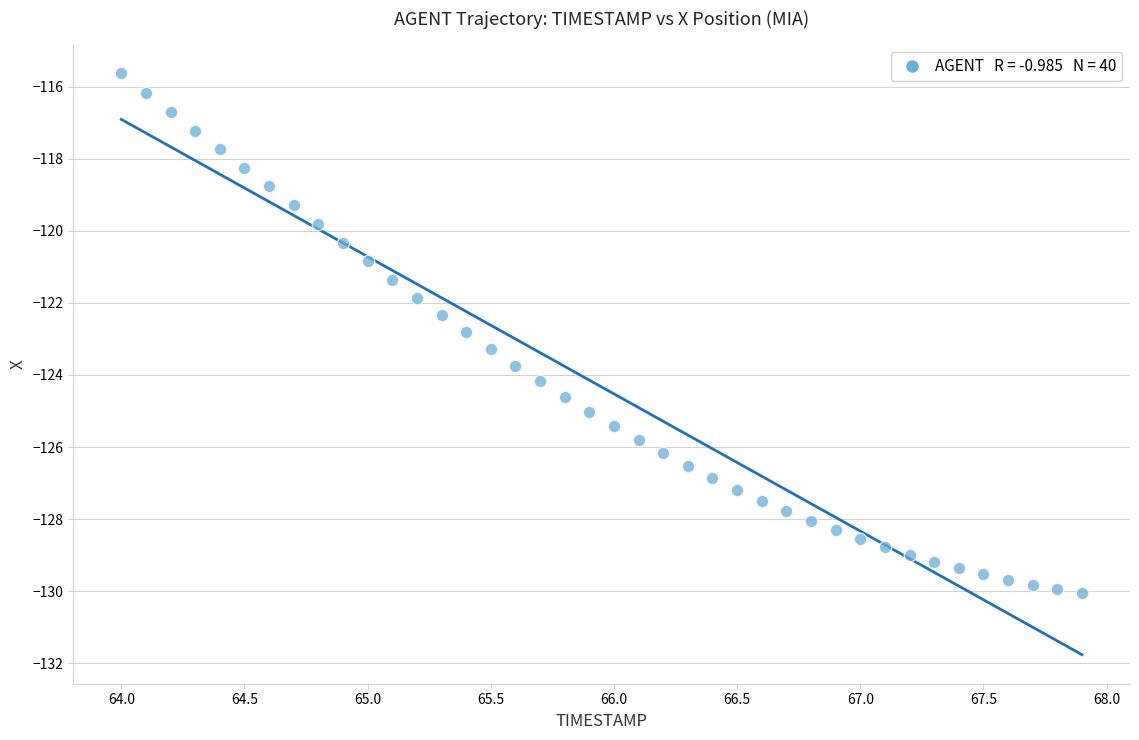

What is the range of Y values (max minus min)?

14.4